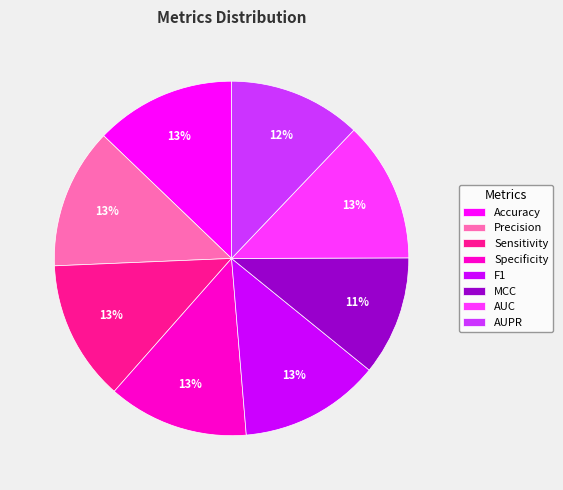

Combined, do AUC and AUPR account for over 50%?

No